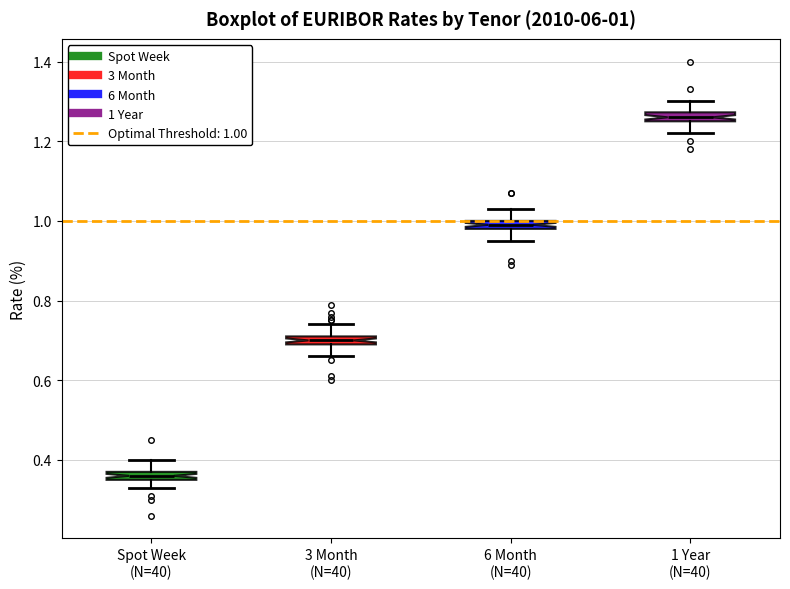

Which box's median line is the highest?

1 Year (N=40)